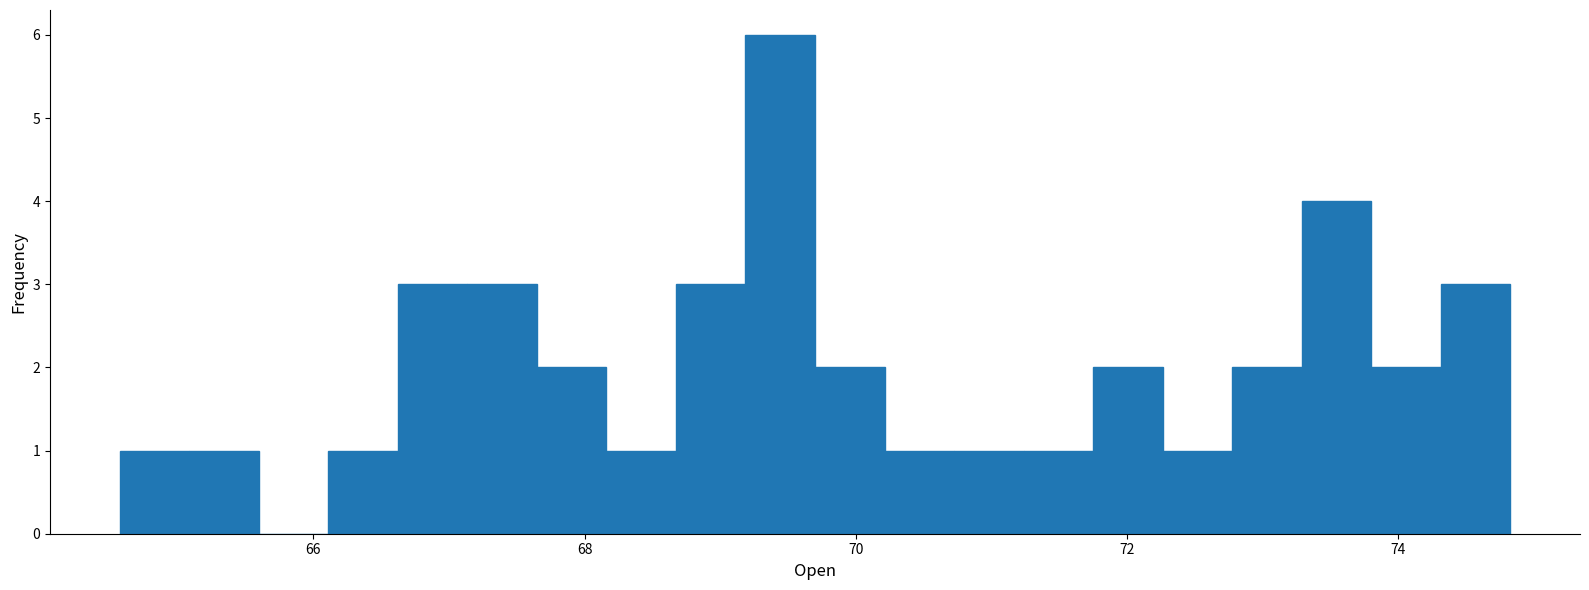

Around what value on the x-axis is the tallest bar? Give the approximate position of its centre, as read against the axis.

69.4